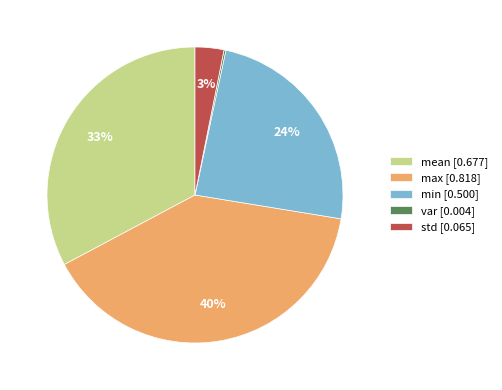

Which has a higher value, max or min?

max